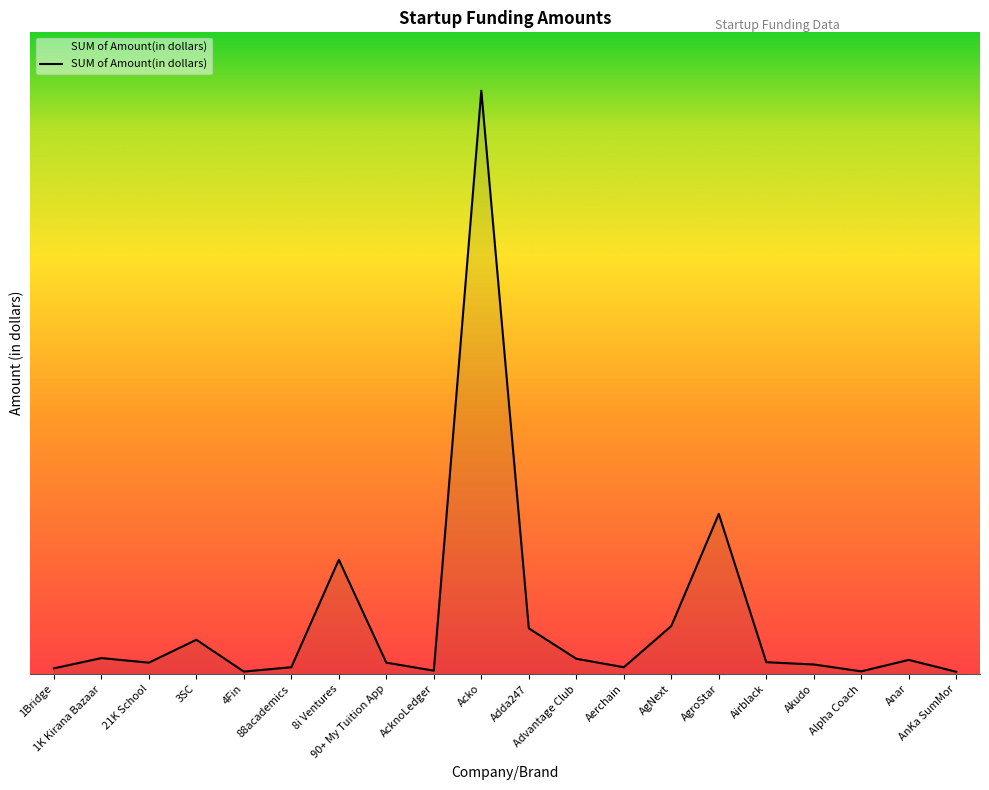

The value at Acko is 355343207. True or false?

False